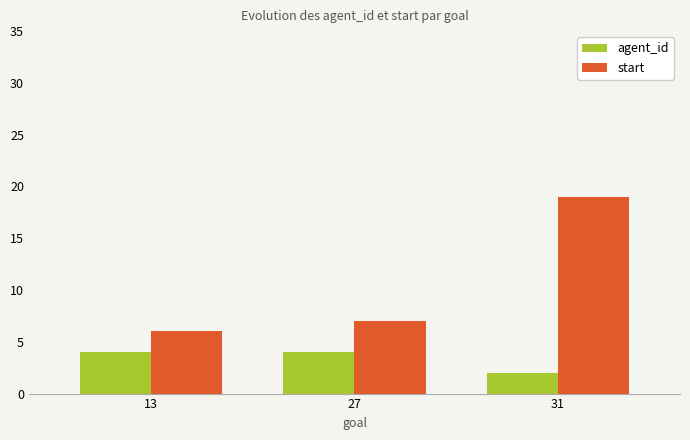

Is it true that agent_id equals 2 at 31?

True